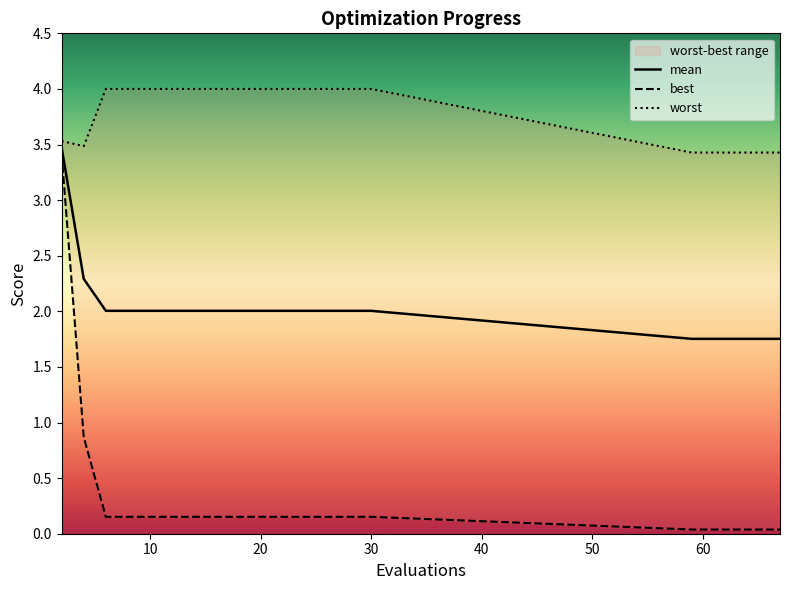

What are all the series names shown in the legend?

mean, best, worst